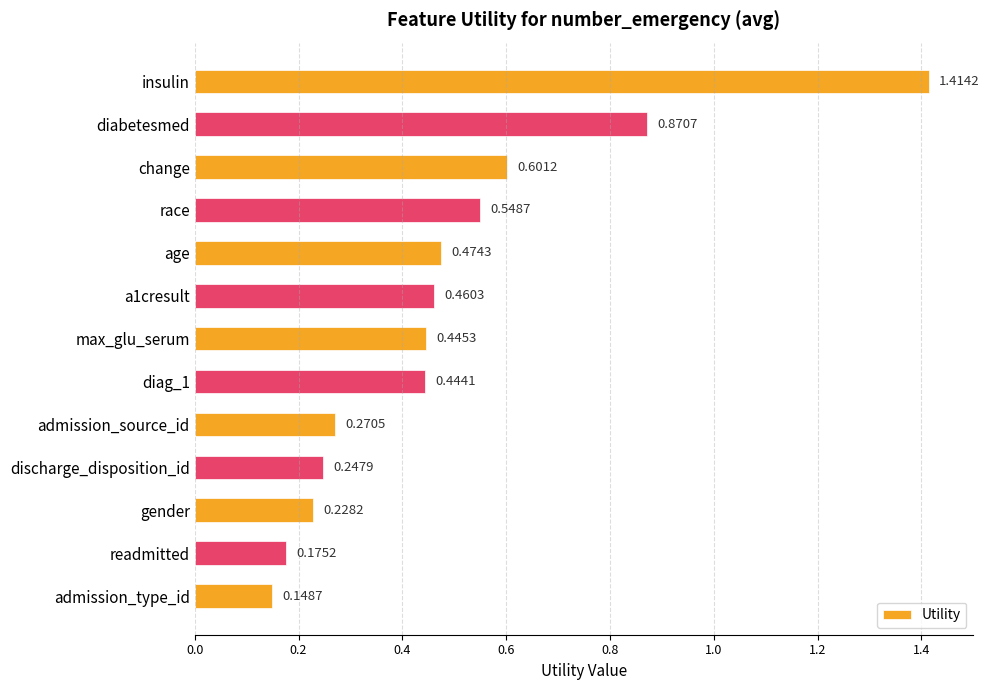

What is the difference between the maximum and minimum values?

1.3